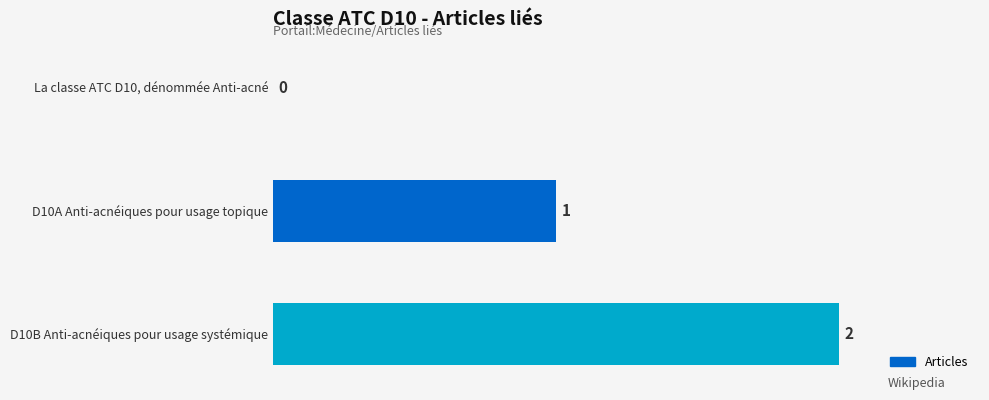

Which category has the highest value across all series?

D10B Anti-acnéiques pour usage systémique